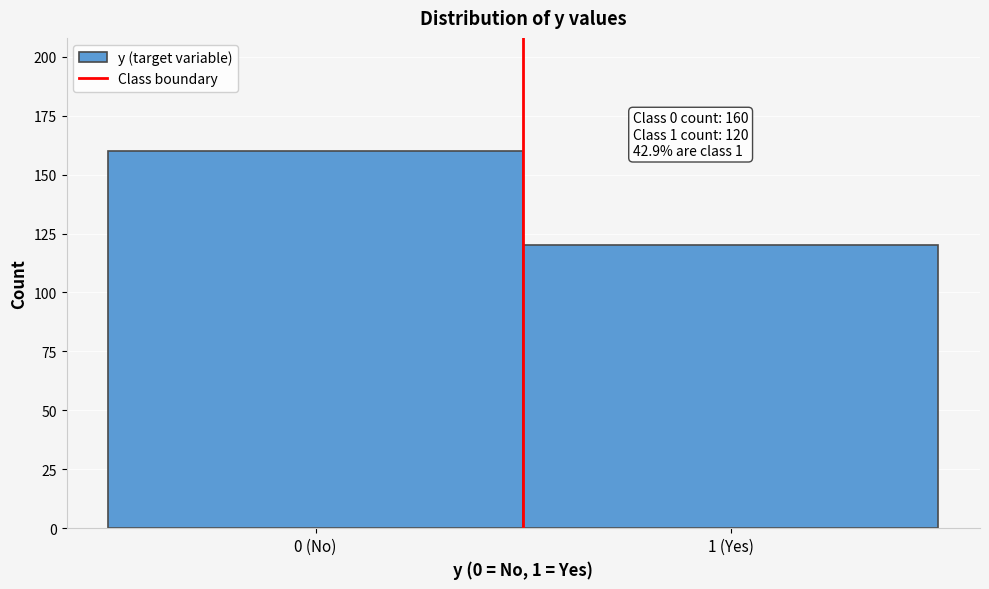

Reading left to right, list all the values displayed in this chart.

0 (No)=160	1 (Yes)=120